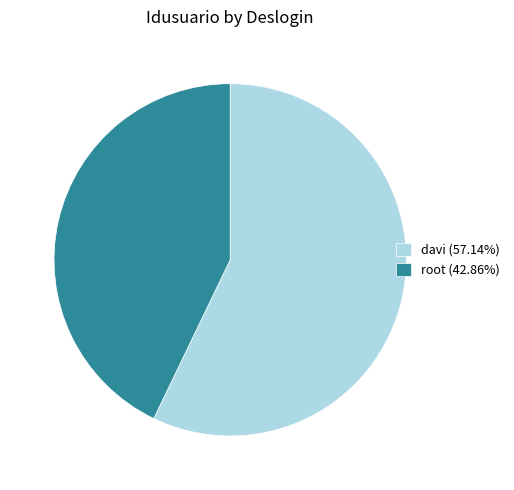

Does davi account for over 50% of the chart?

Yes